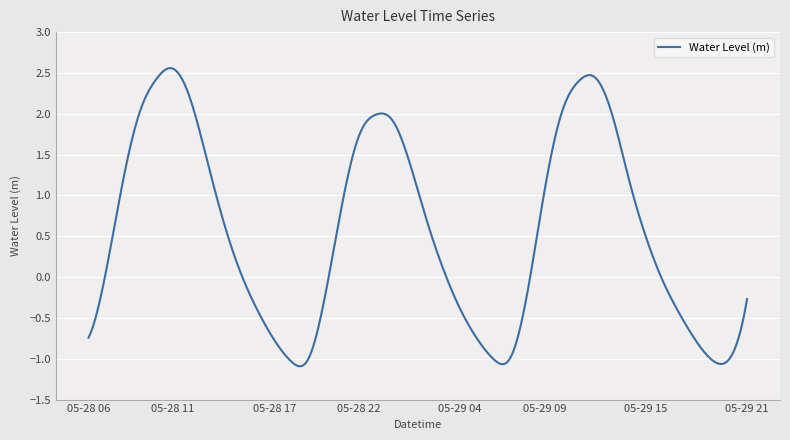

What is the difference between the maximum and minimum values?

3.7